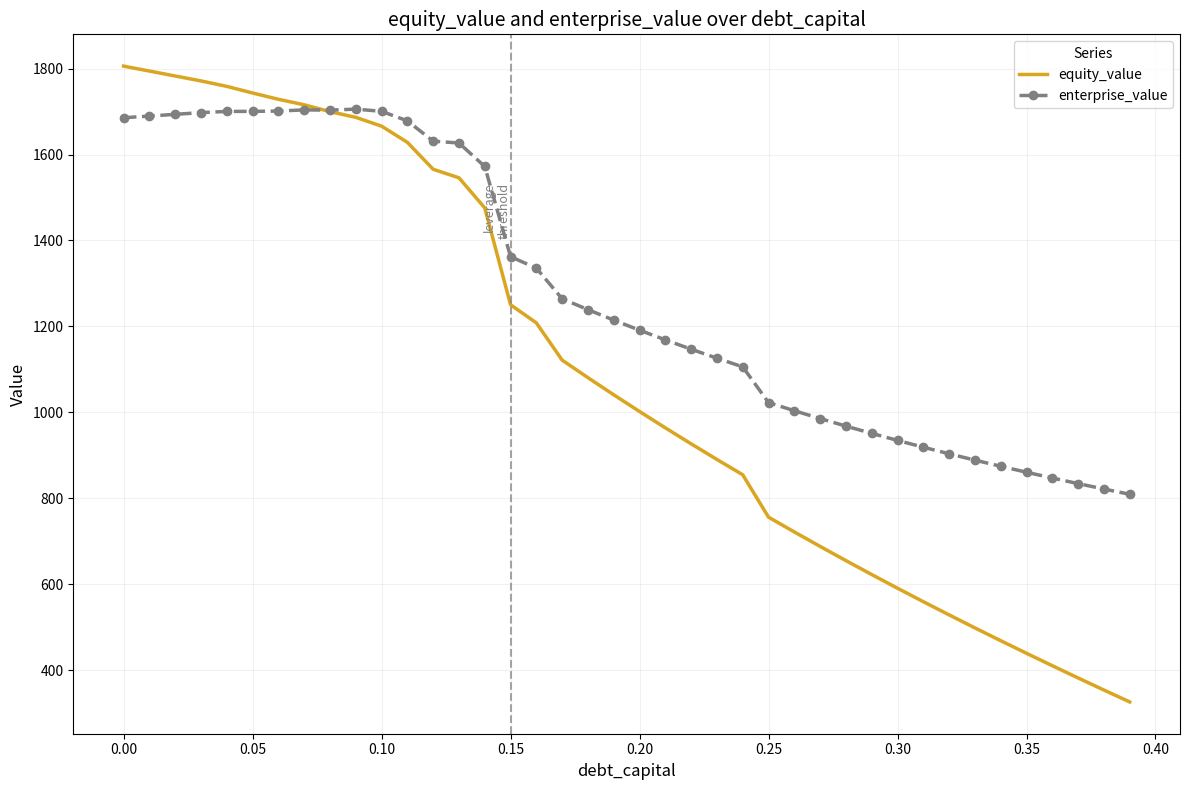

What is the smallest value displayed?

325.9